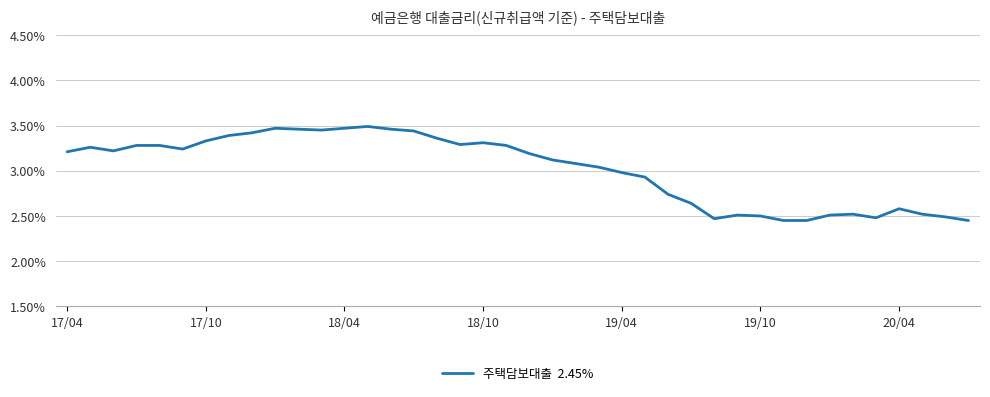

What is the difference between the maximum and minimum values?

1.0